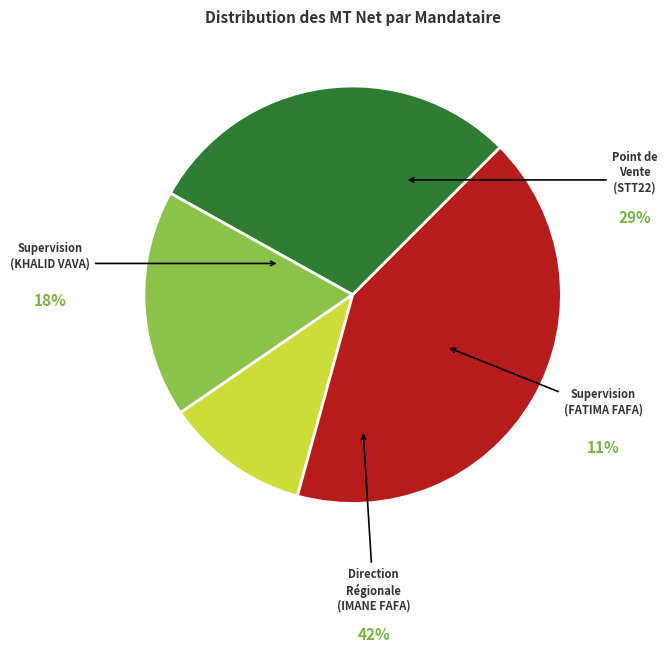

Count the number of slices in the pie.

4